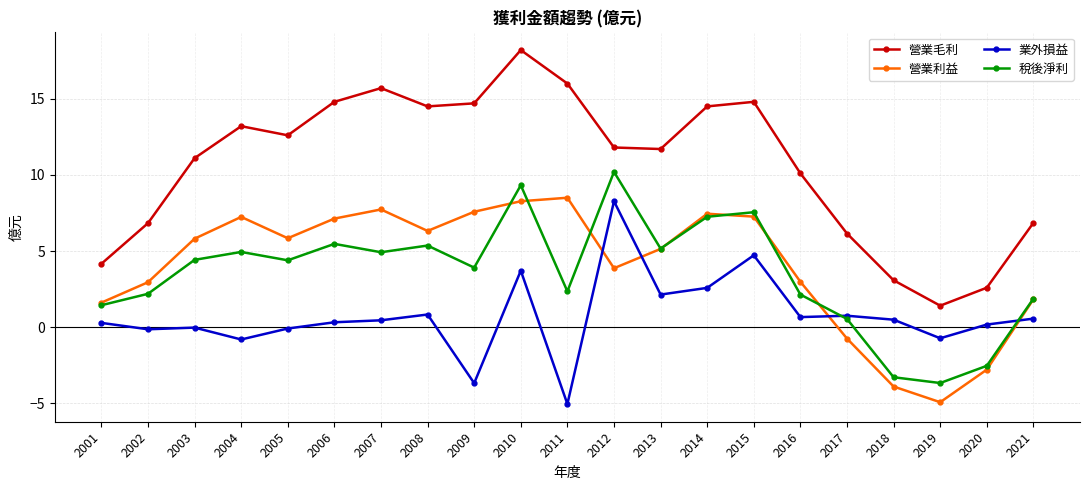

How many series are shown in this chart?

4